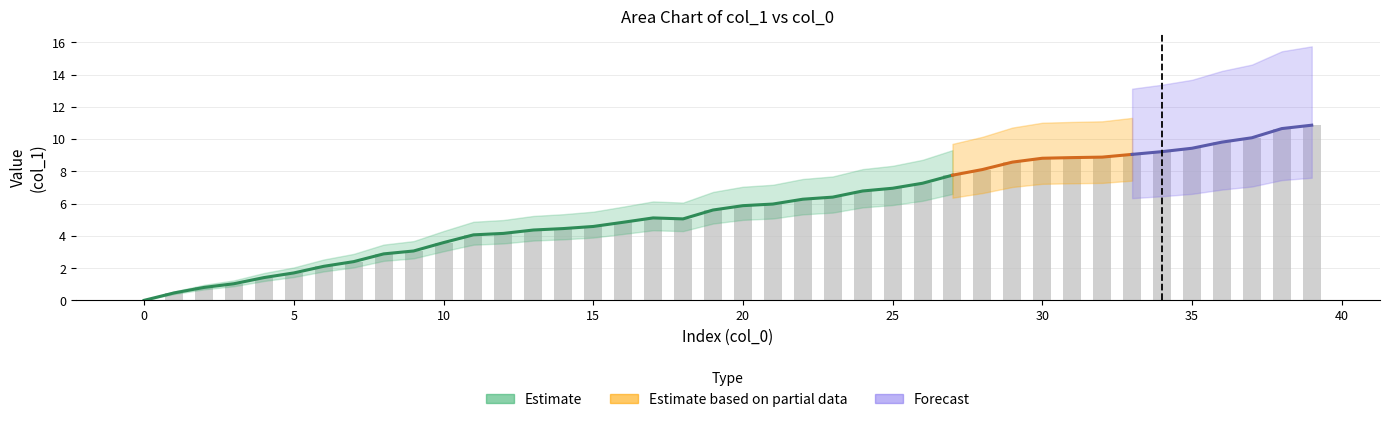

Read the value at 24.

6.8